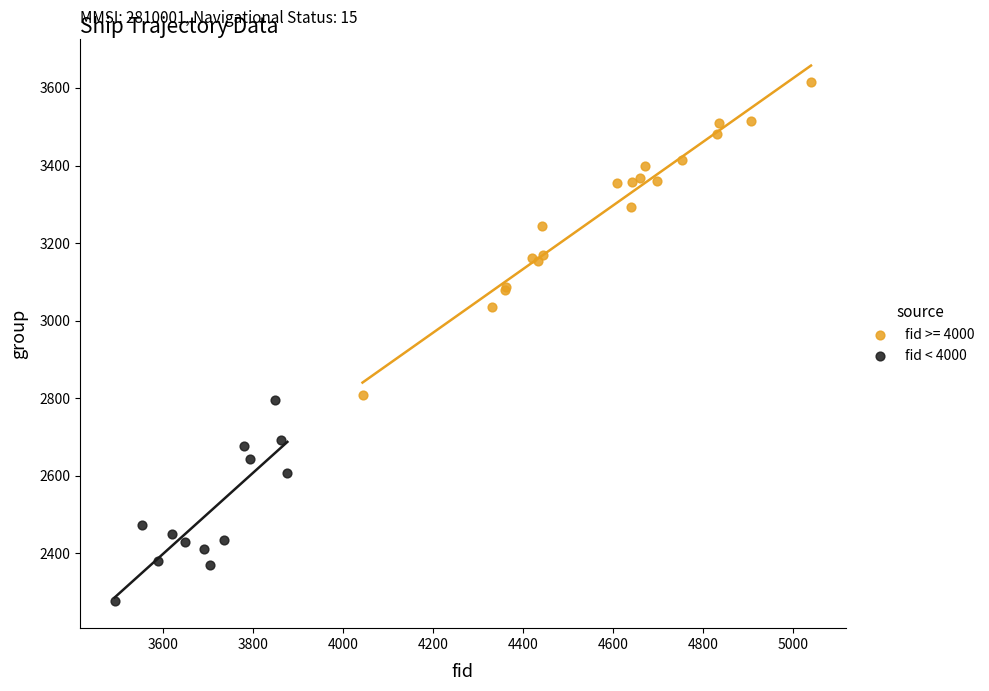

Which series has the largest Y range (max minus min)?

fid >= 4000